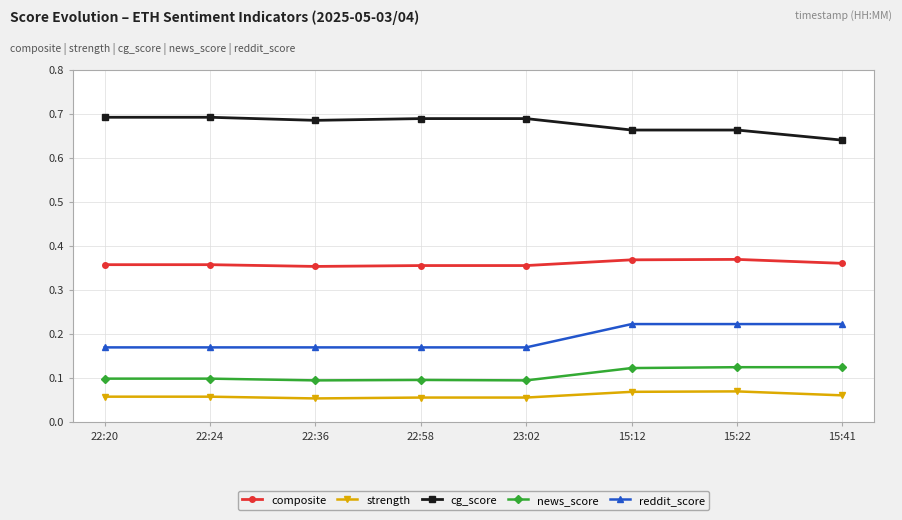

What is the sum of all news_score values?

0.8